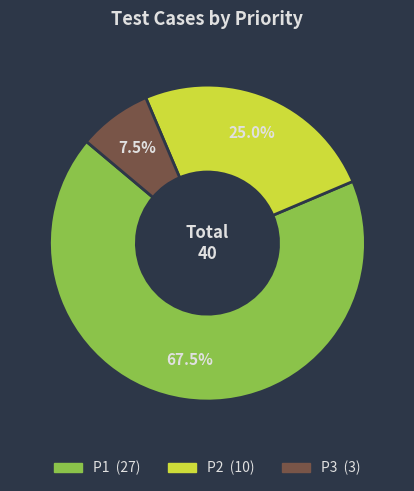

Rank the categories by value from lowest to highest.

P3, P2, P1